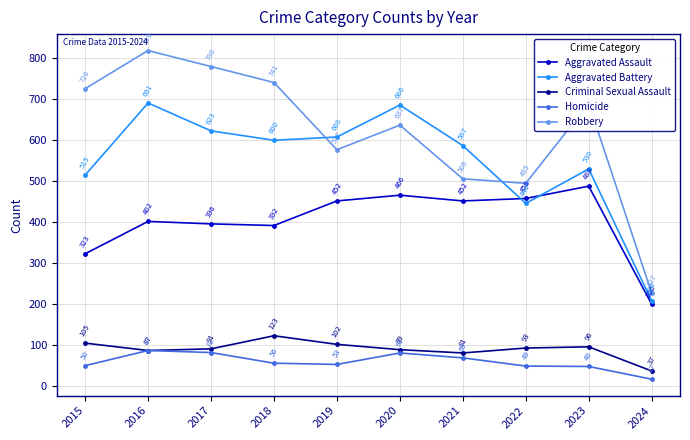

List the series in order of their peak value, highest first.

Robbery, Aggravated Battery, Aggravated Assault, Criminal Sexual Assault, Homicide